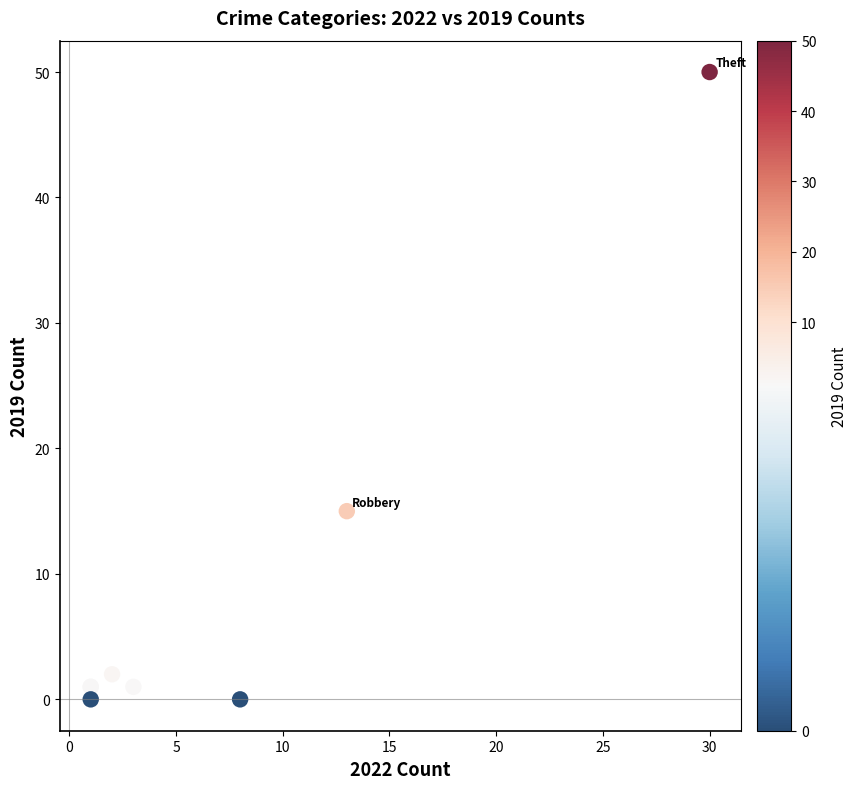

What Y value in the scatter plot is closest to 25?

15